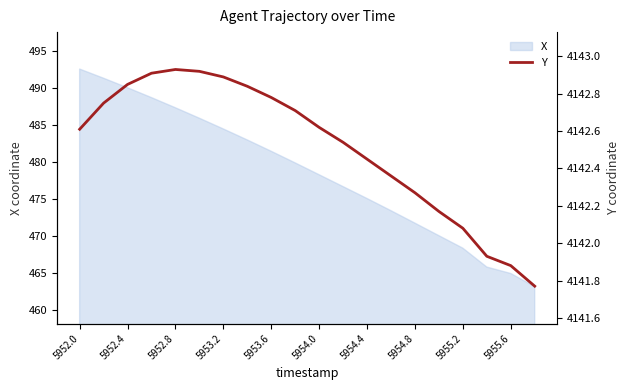

What is the maximum value for X?

492.6